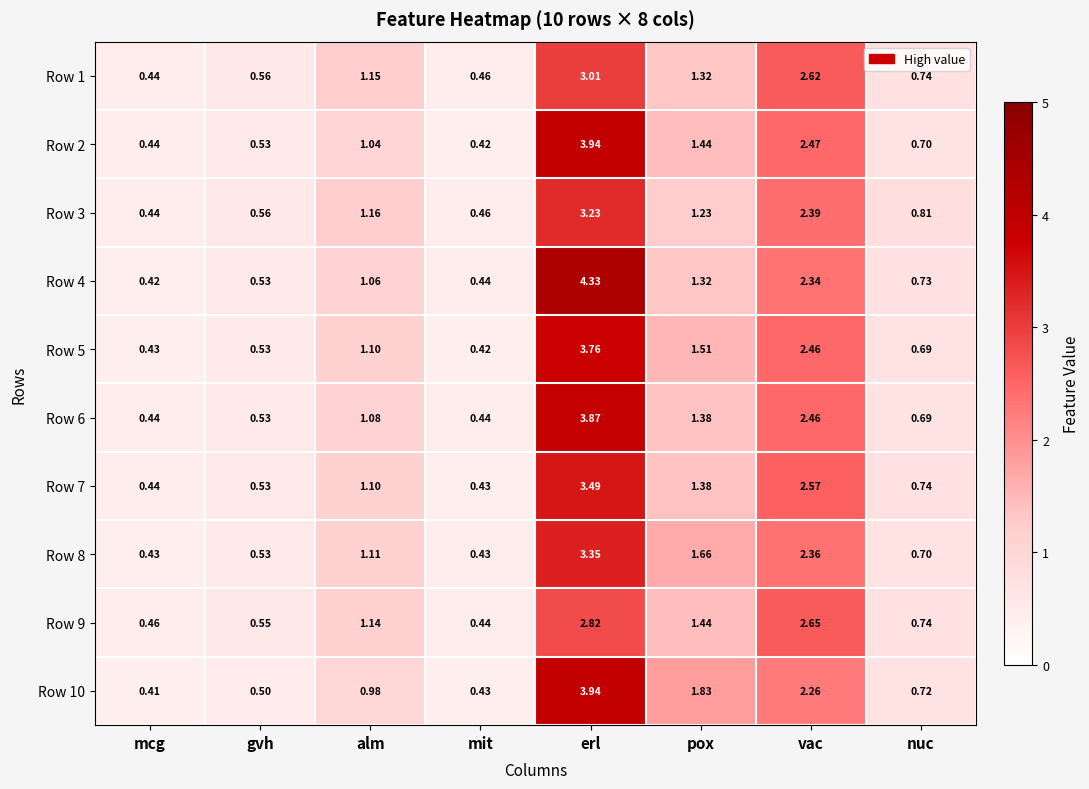

At which label does Row 7 first exceed 1?

alm